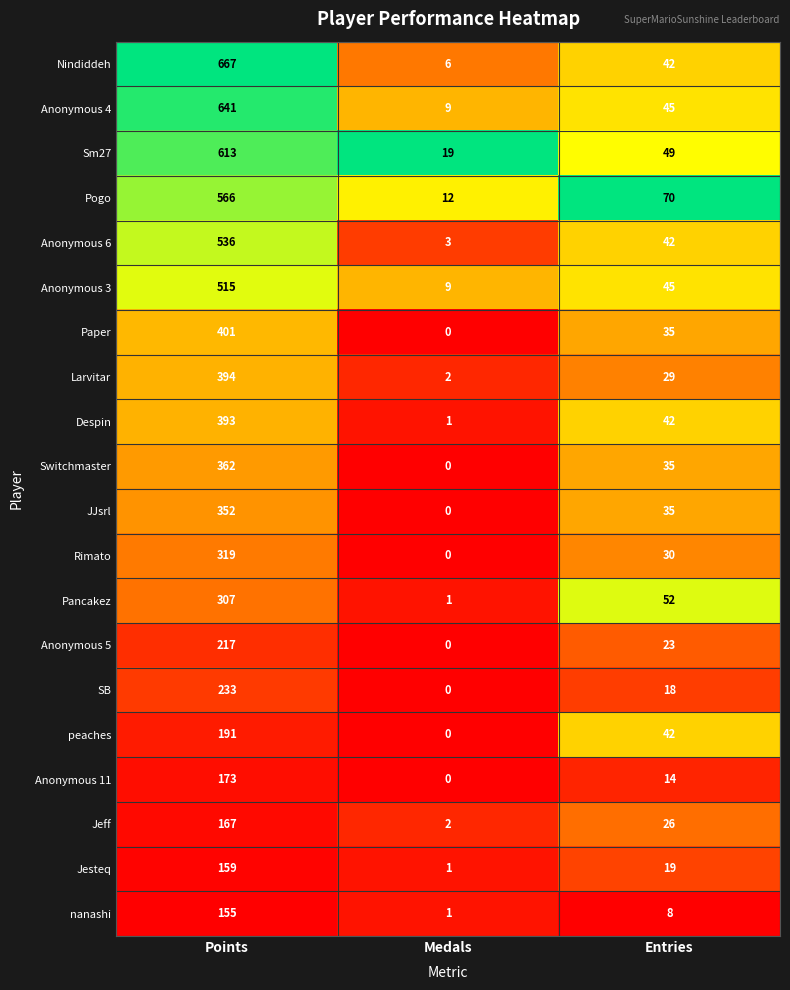

What is the approximate value of Pancakez at Points, to the nearest 5?

305